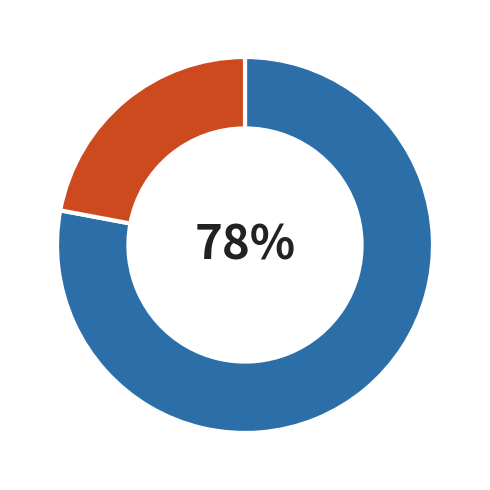

Count the number of slices in the pie.

2